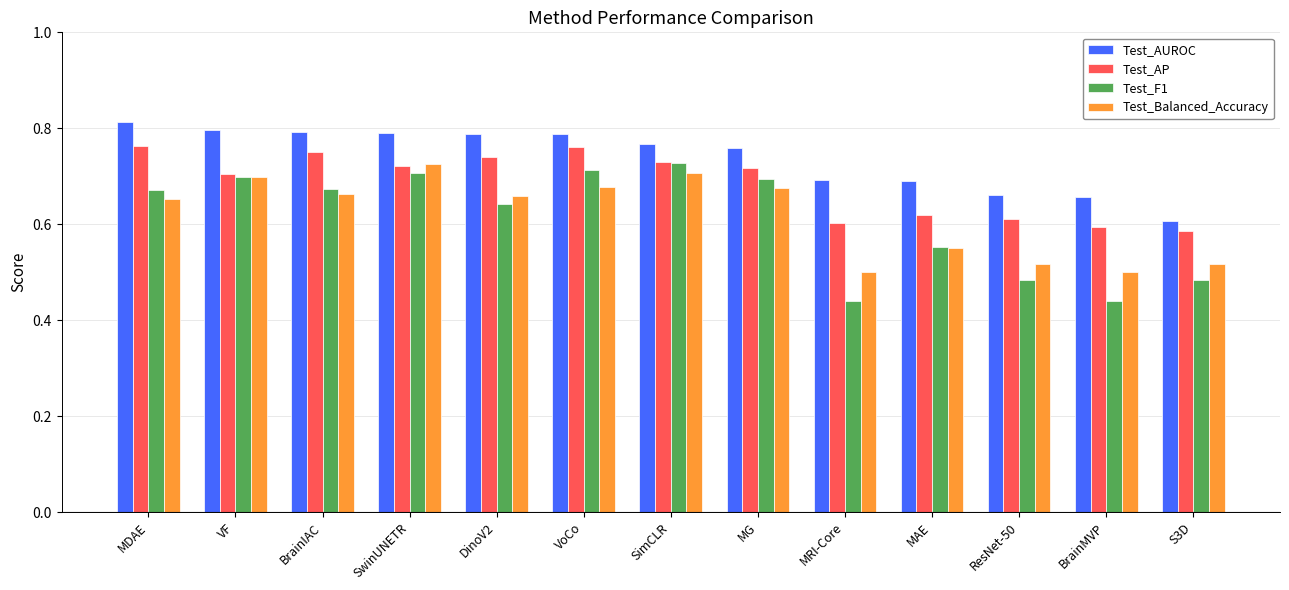

What position from the right is BrainIAC?

11